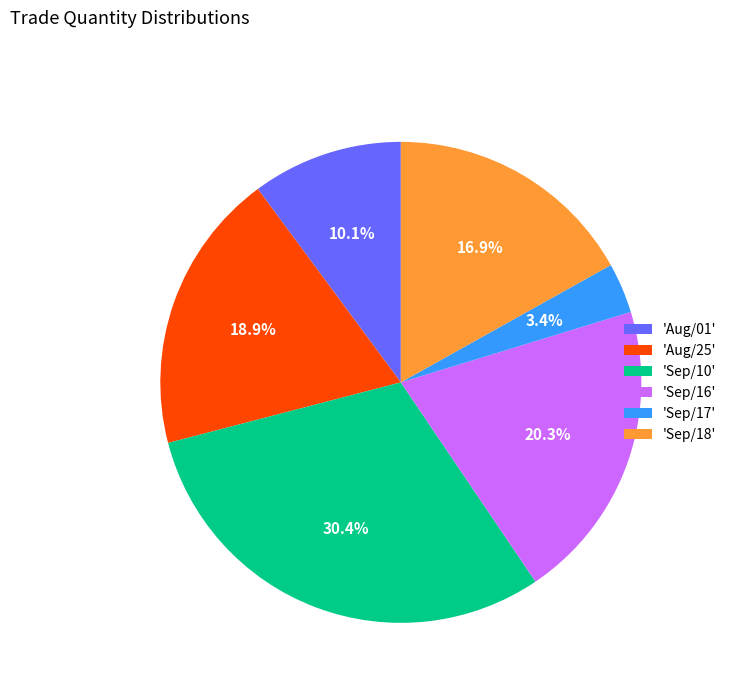

Between 'Sep/17' and 'Aug/25', which is larger?

'Aug/25'